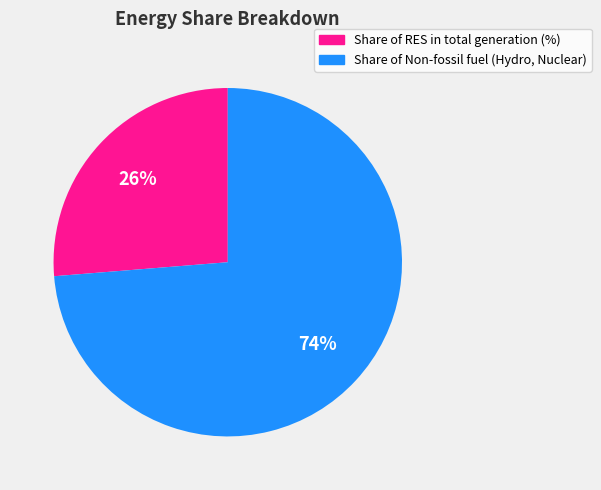

Does any single category account for the majority?

Yes